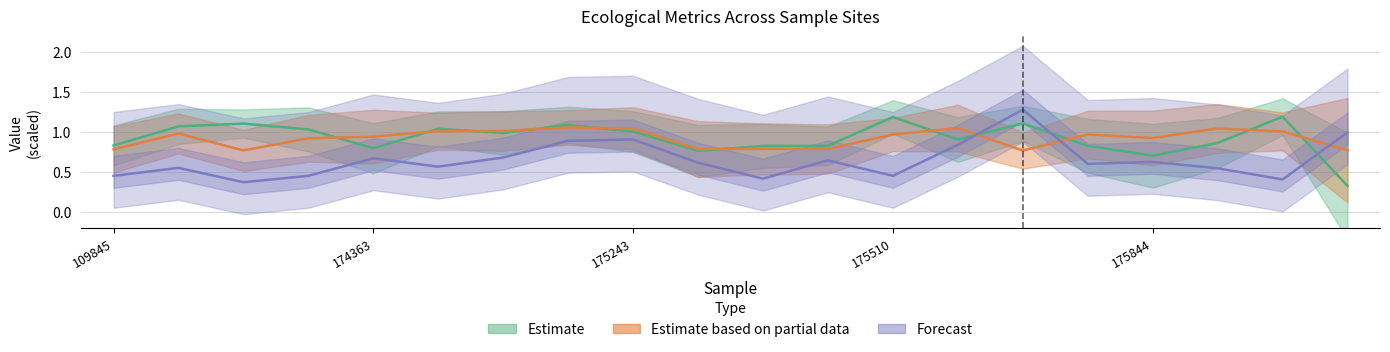

Reading left to right, what are all the values shown in this chart?

OoverE: 0.8	1.1	1.1	1.0	0.8	1.0	1.0	1.1	1.0	0.8	0.8	0.8	1.2	0.9	1.1	0.8	0.7	0.9	1.2	0.3
E: 0.8	1.0	0.8	0.9	0.9	1.0	1.0	1.1	1.0	0.8	0.8	0.8	1.0	1.0	0.8	1.0	0.9	1.0	1.0	0.8
elev_sqrt: 0.5	0.6	0.4	0.5	0.7	0.6	0.7	0.9	0.9	0.6	0.4	0.6	0.5	0.8	1.3	0.6	0.6	0.5	0.4	1.0